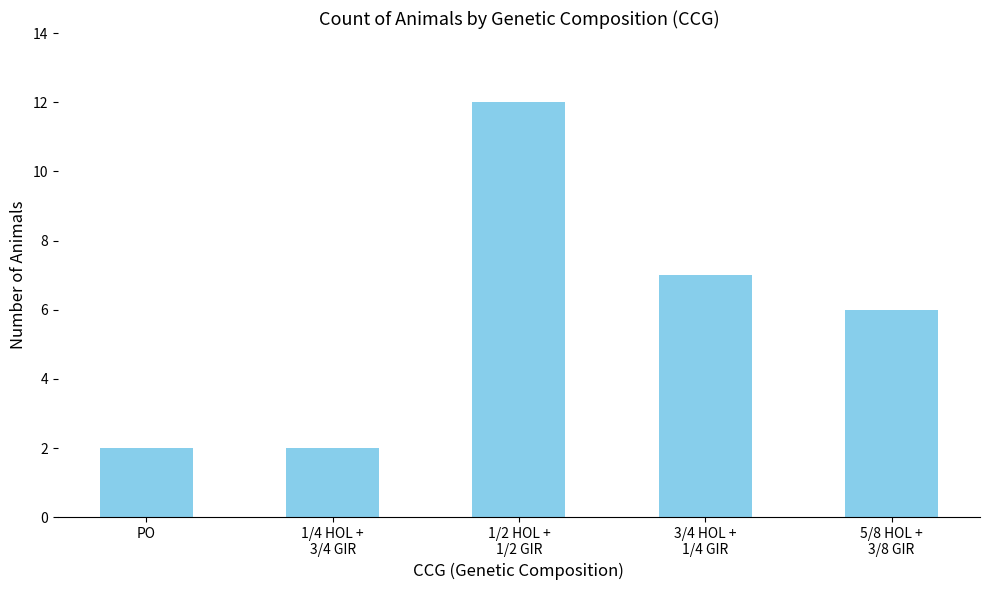

Are the bars grouped side by side (vs. stacked)?

No